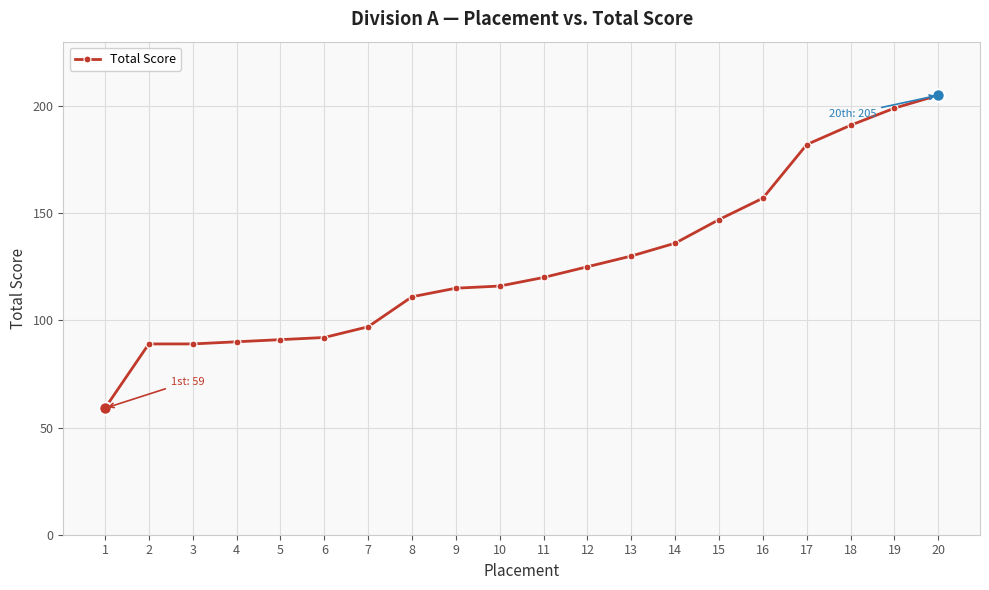

How many values are below 120?

10